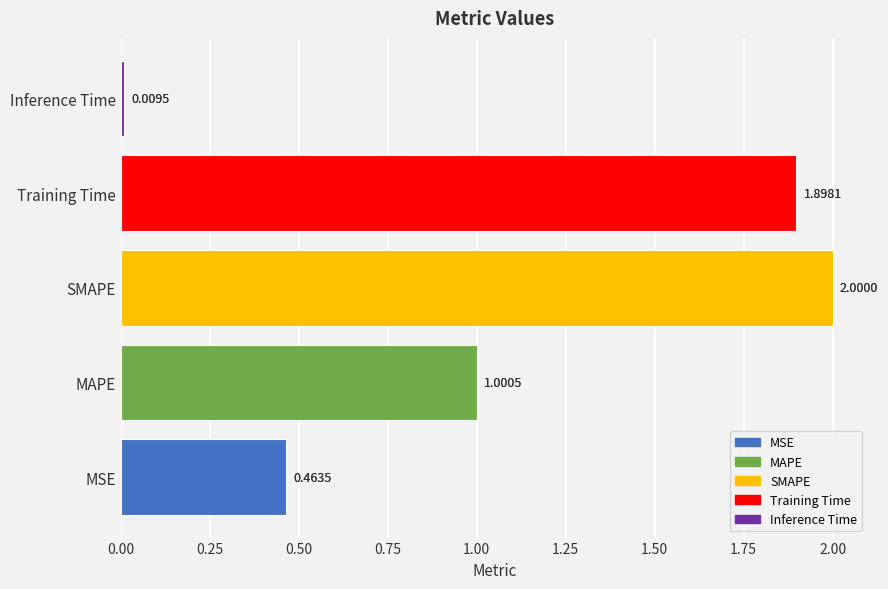

What is the change in value from MSE to Inference Time?

-0.5